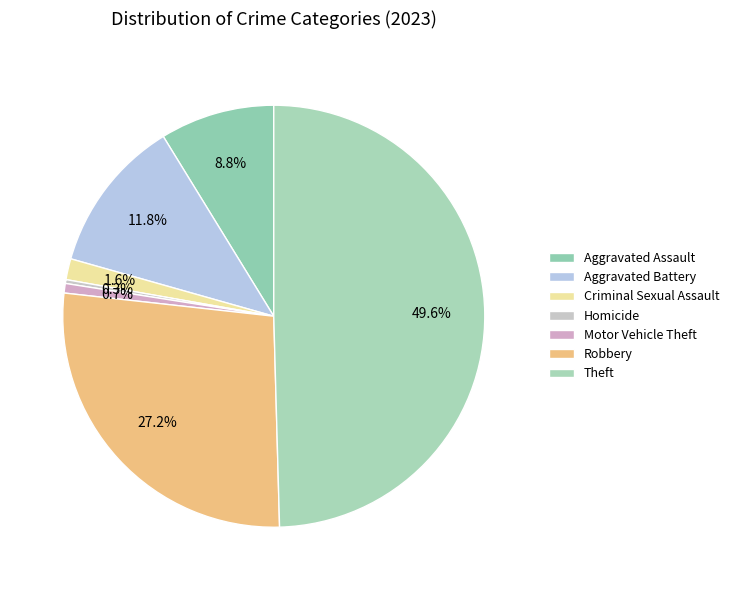

The Motor Vehicle Theft slice represents 10% of the pie. True or false?

False